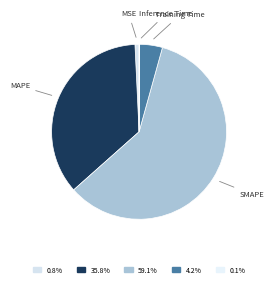

Which has a higher value, SMAPE or MAPE?

SMAPE